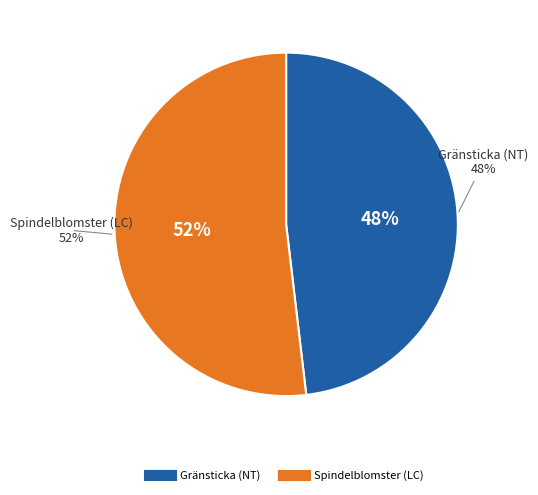

What is the ratio of the value at Gränsticka (NT) to the value at Spindelblomster (LC)?

0.9